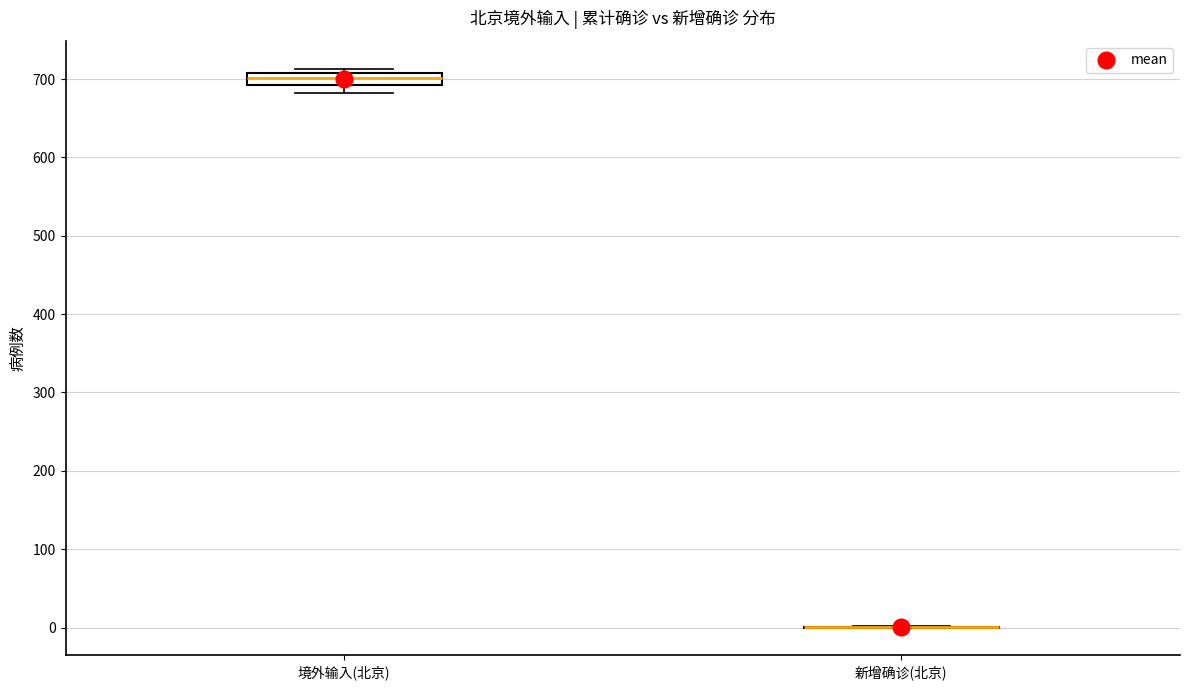

Reading left to right, transcribe this box plot: for each box, give where its median line is, the range the box spans, and where its two whiskers end, as read against the y-axis. The values are not printed on the chart, so give them approximately, as read against the axis.

境外输入(北京): median 700, box 690 to 710, whiskers 680 to 710 (just above the box's upper edge)
新增确诊(北京): box collapsed to a line at 0, whiskers 0 to 0